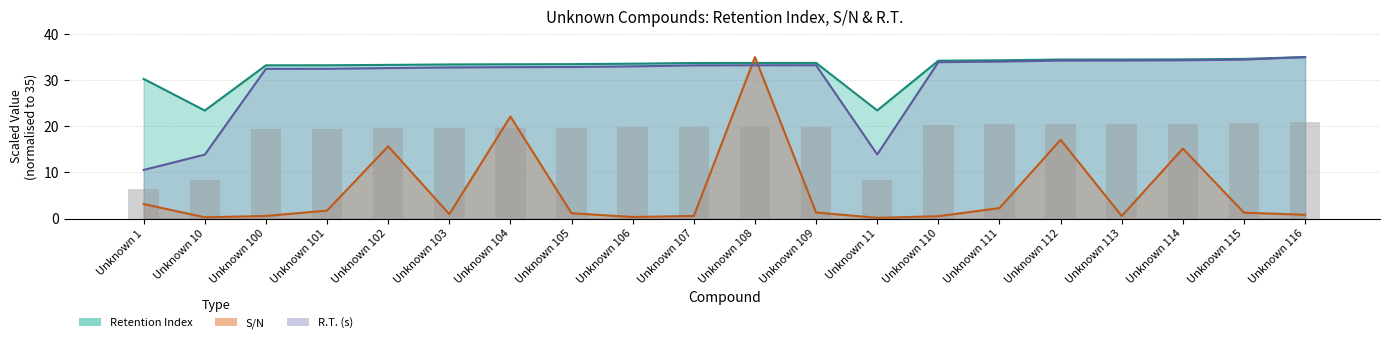

Rank the series at Unknown 103 from highest to lowest value.

Retention Index, R.T. (s), S/N